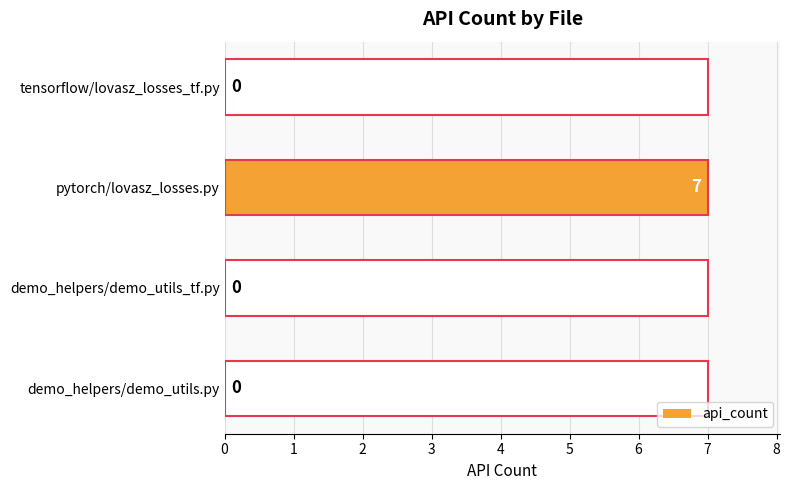

Are the bars grouped side by side (vs. stacked)?

No